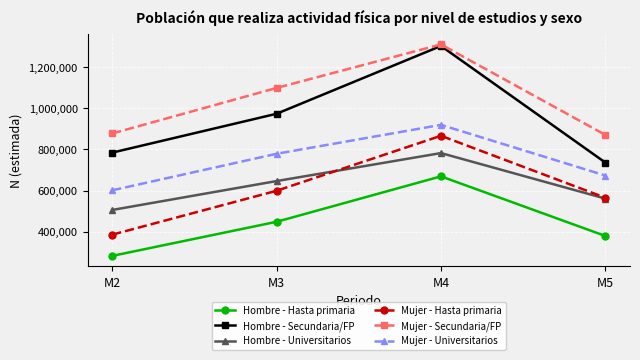

Which series has the largest total across all categories?

Mujer - Secundaria/FP